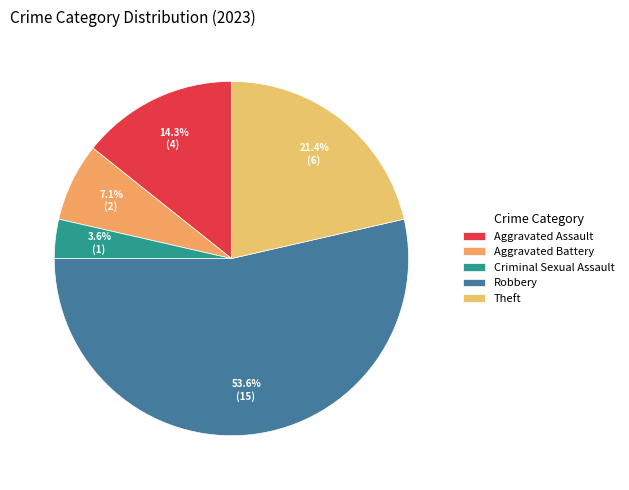

To the nearest percent, what is the average slice percentage?

20%